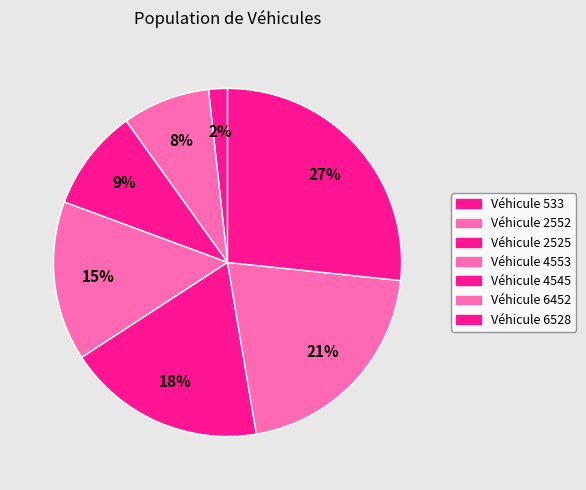

How many slices are in this pie chart?

7